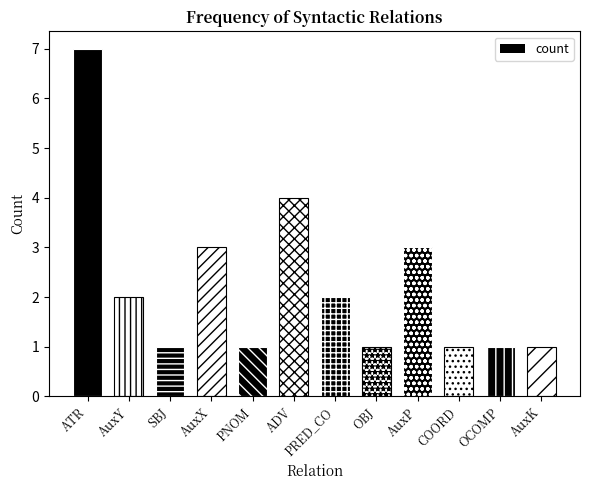

The value at PRED_CO is 2. True or false?

True